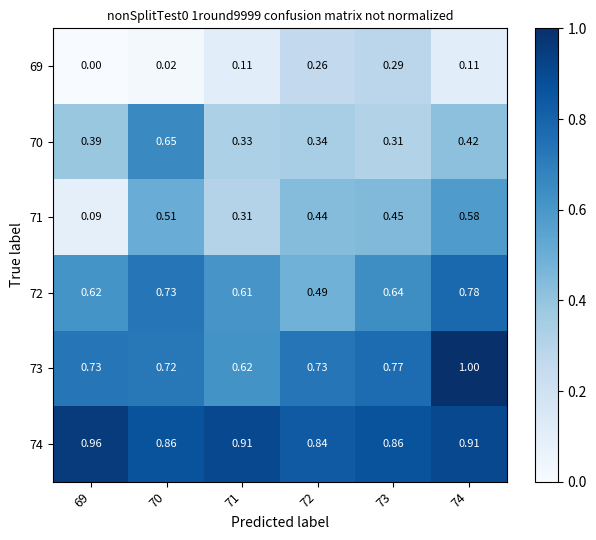

Is the value of 70 at 69 greater than the value of 69 at 74?

Yes